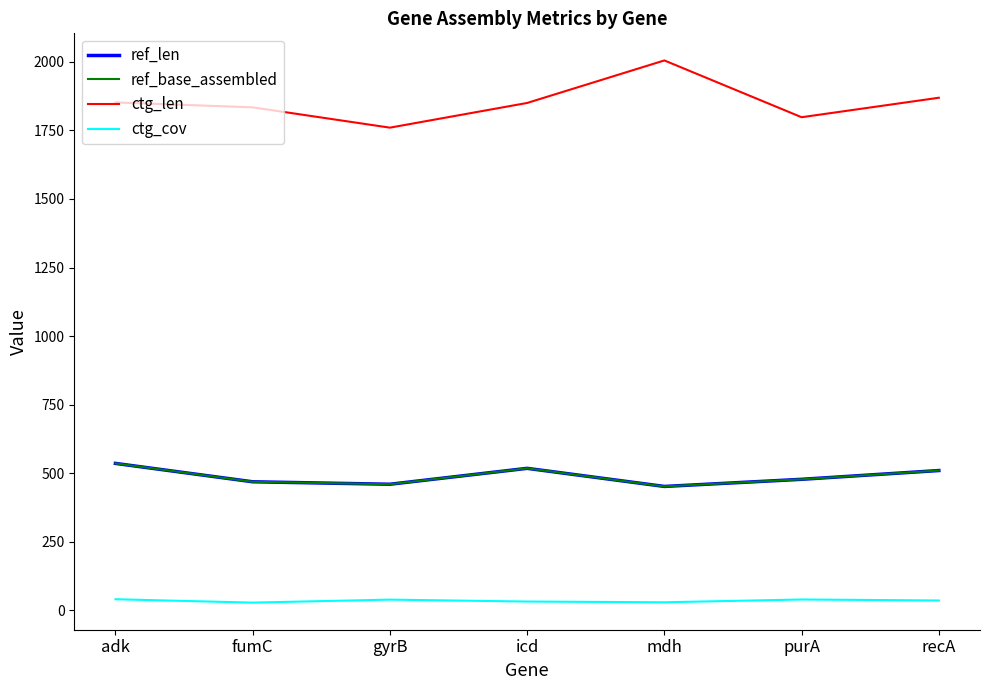

True or false: ctg_len has a value of 1760.0 at gyrB.

True